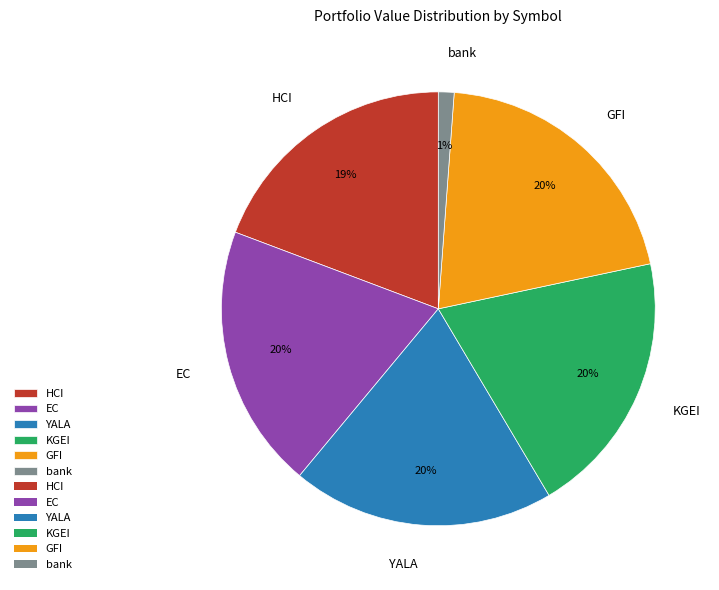

What is the smallest slice in the pie chart?

bank